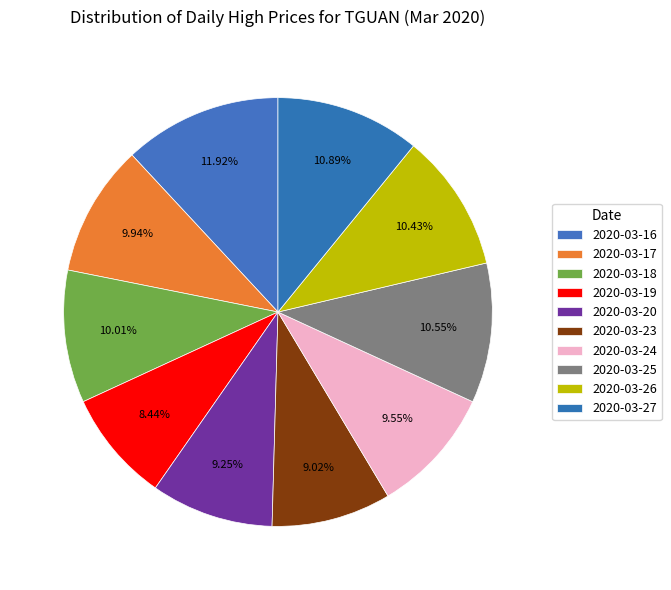

What percentage is NOT represented by 2020-03-20?

90.8%